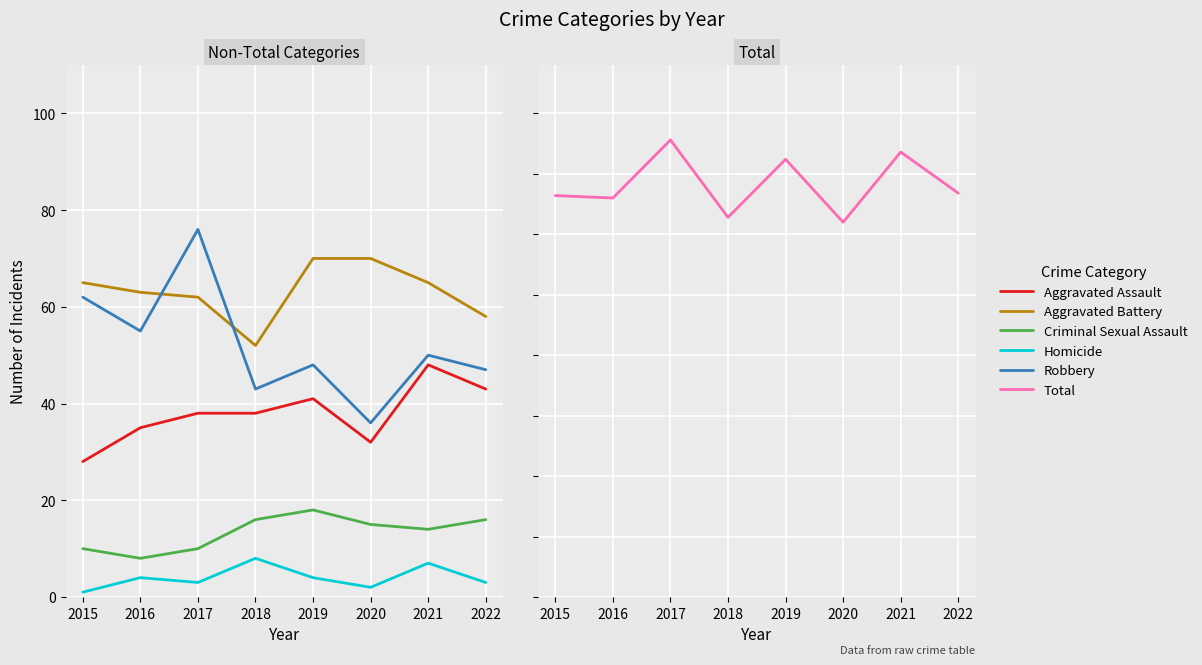

How many Criminal Sexual Assault values are between 10 and 16?

6